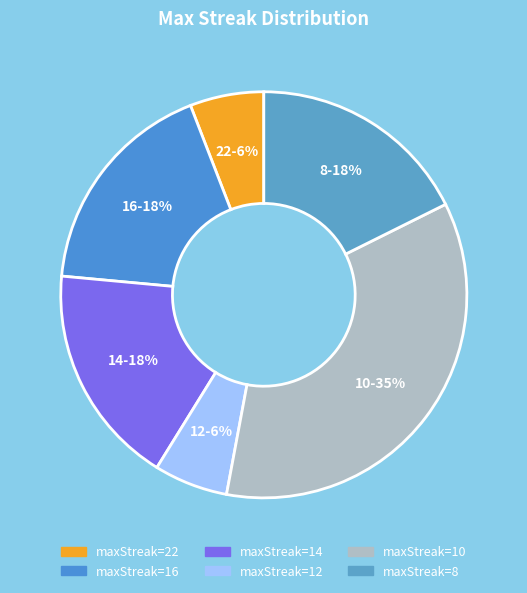

To the nearest percent, what is the combined percentage of 12-6% and 8-18%?

24%